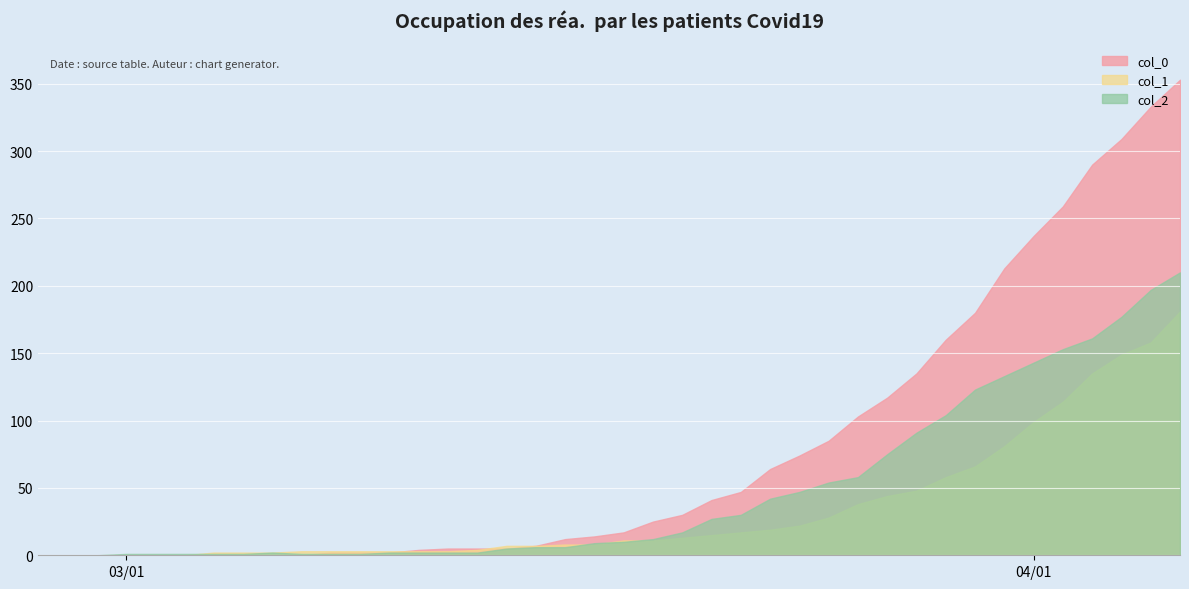

List the series in order of their overall mean, lowest first.

col_1, col_2, col_0